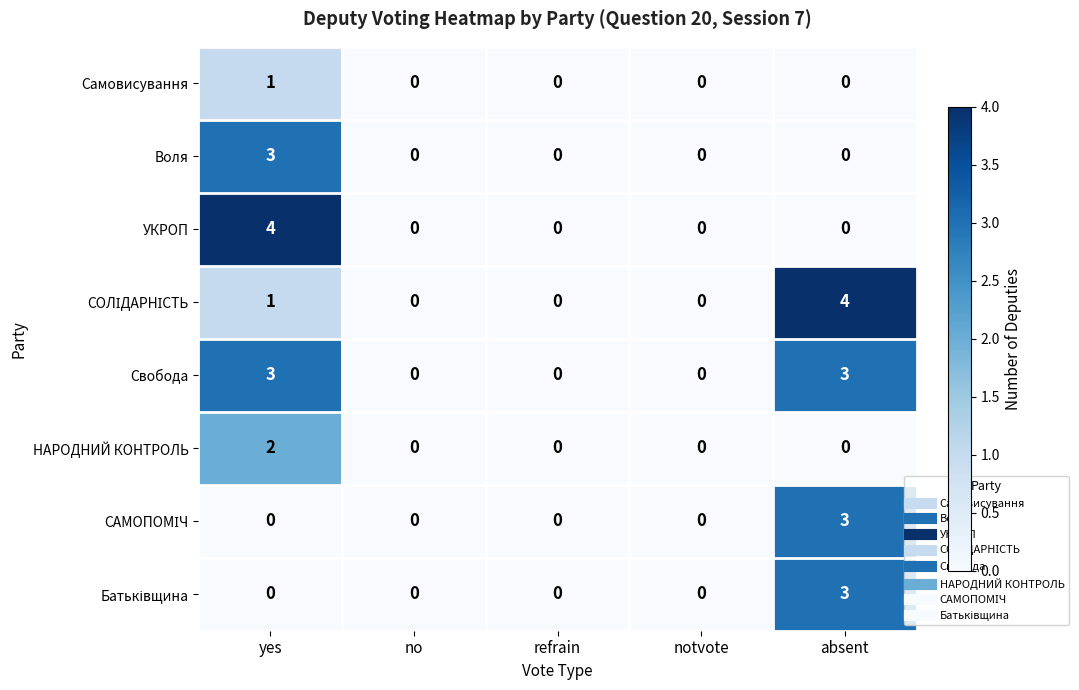

How many НАРОДНИЙ КОНТРОЛЬ values are between 0 and 1?

4